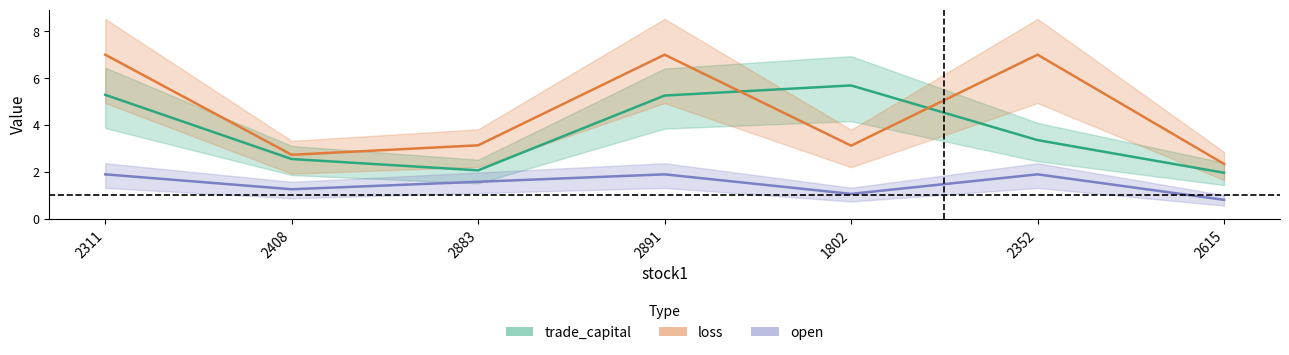

List the series in order of their peak value, highest first.

loss, trade_capital, open